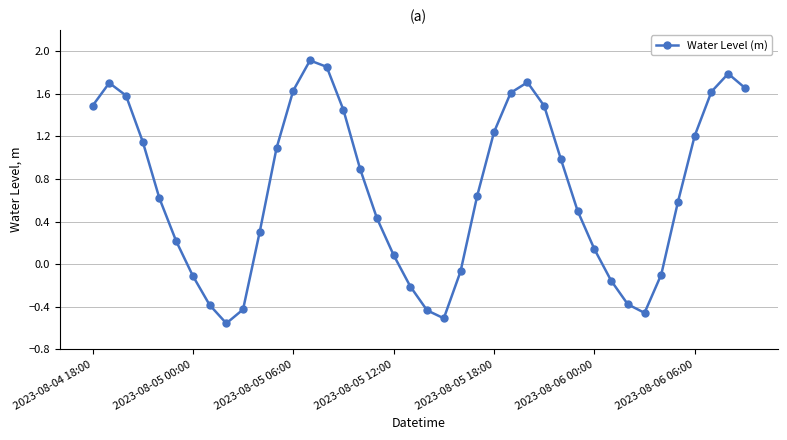

How many interior local peaks (higher than both neighbors) does the data have?

4